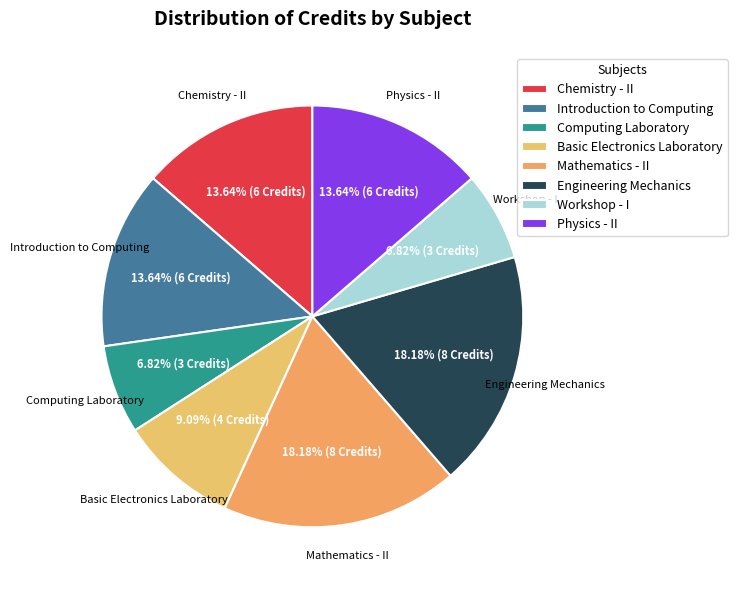

What is the ratio of the value at Basic Electronics Laboratory to the value at Engineering Mechanics?

0.5